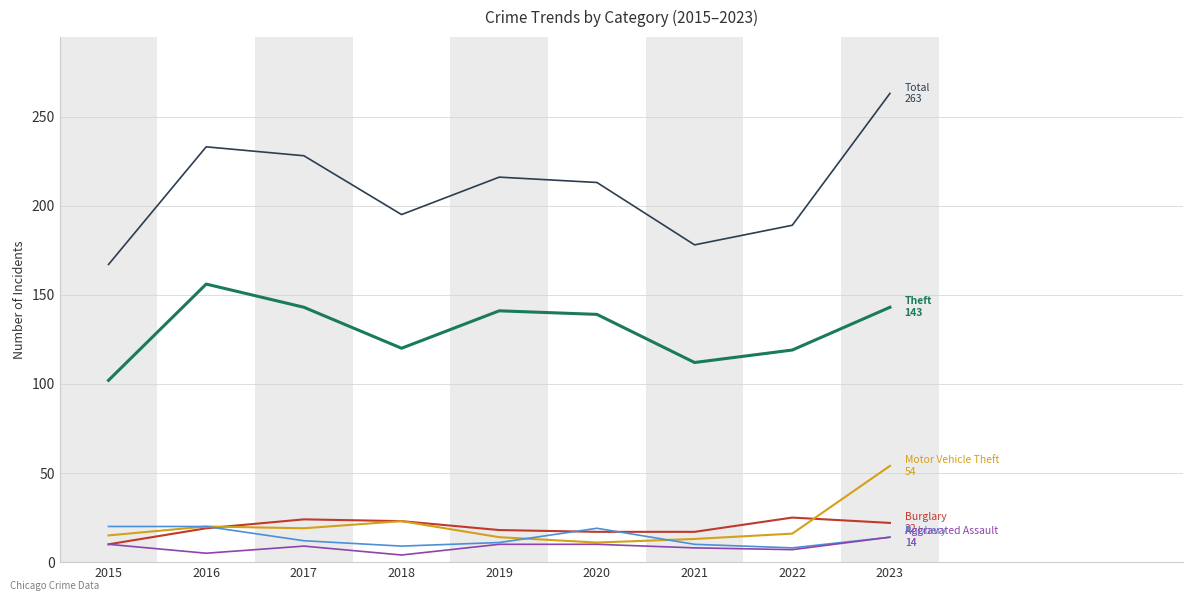

What is the difference between the highest and lowest values at 2015?

157